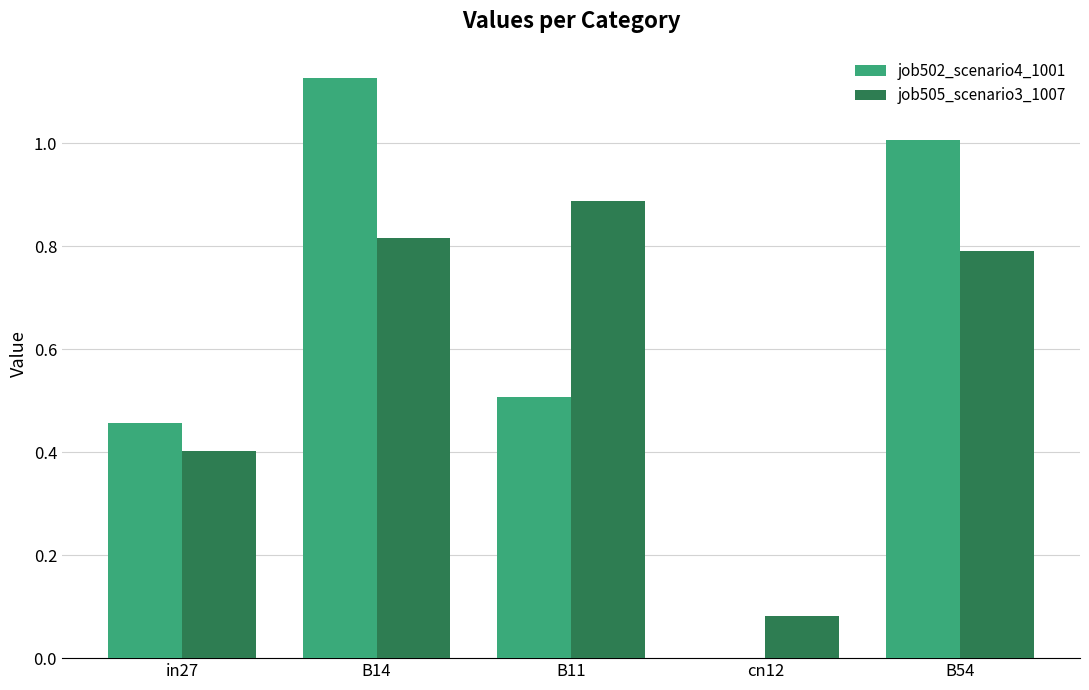

What is the sum of all job505_scenario3_1007 values?

3.0